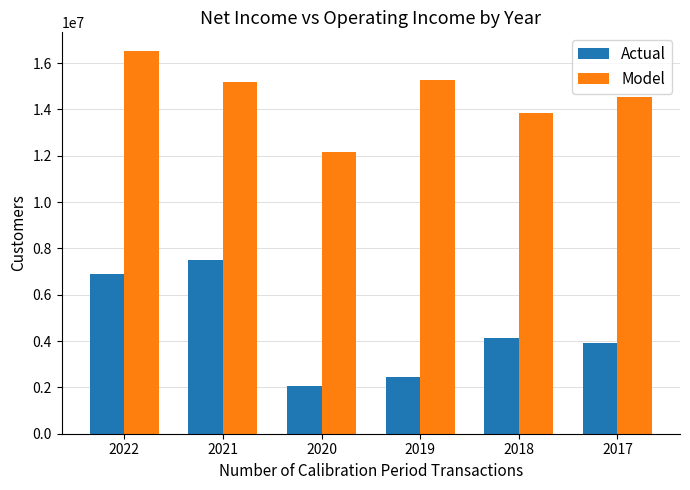

At which category does the chart reach its minimum across all series?

2020